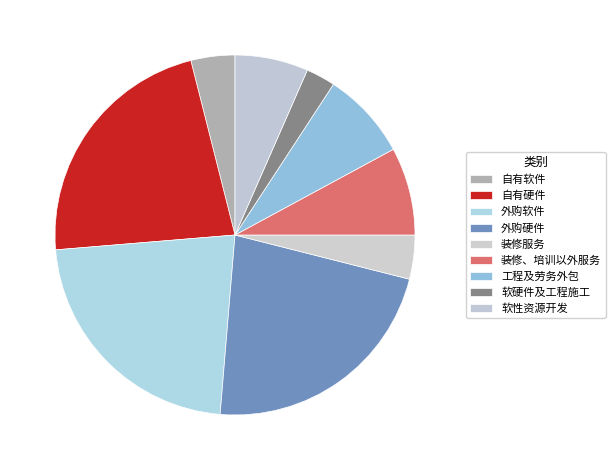

Is there any slice that represents more than half of the pie?

No